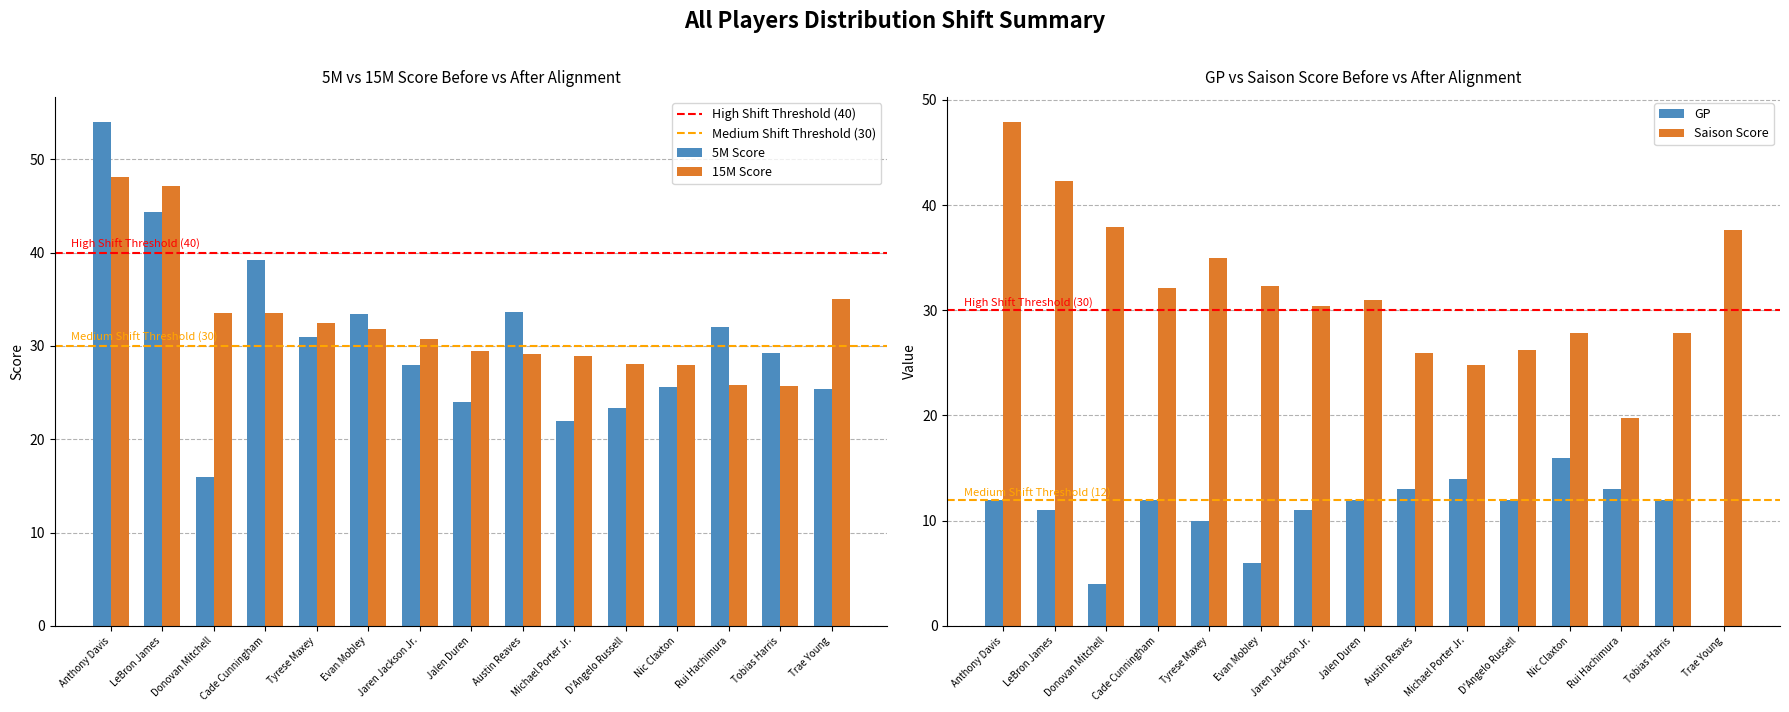

At which label does 5M reach its peak?

Anthony Davis